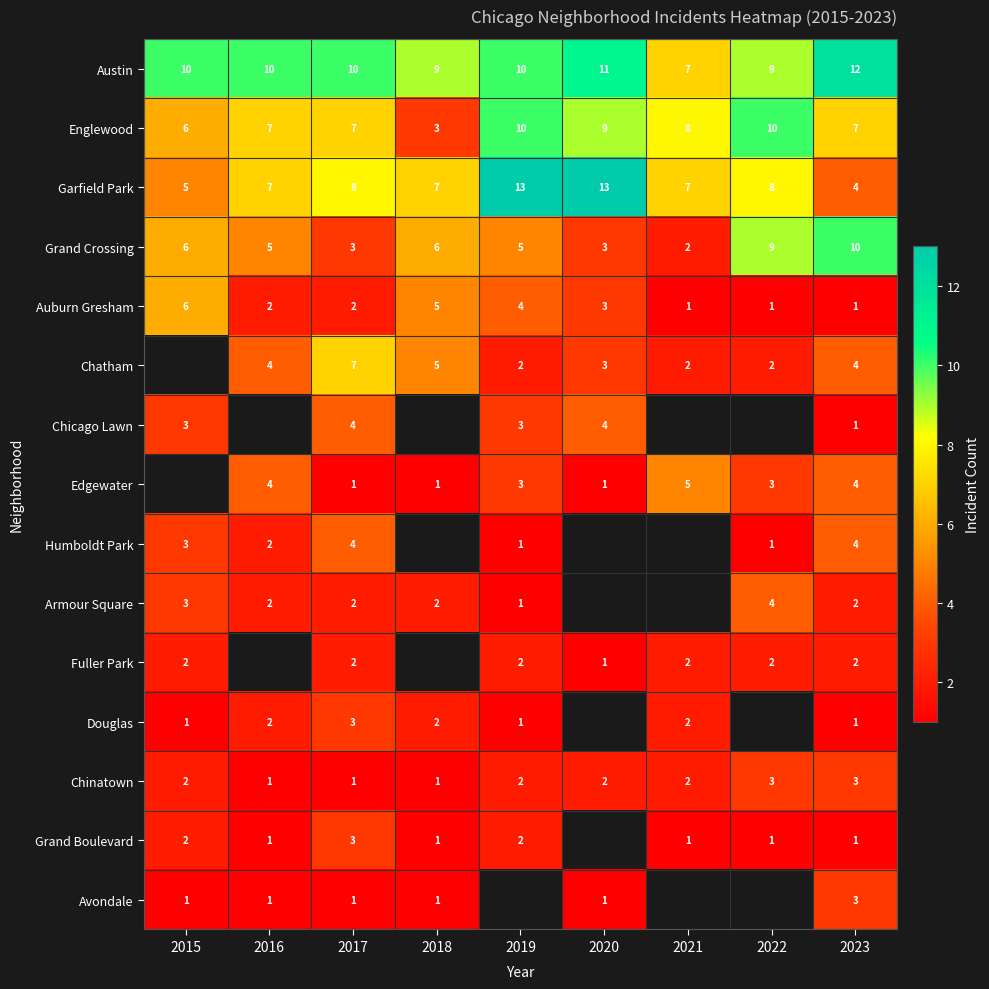

What is the maximum value for Chinatown?

3